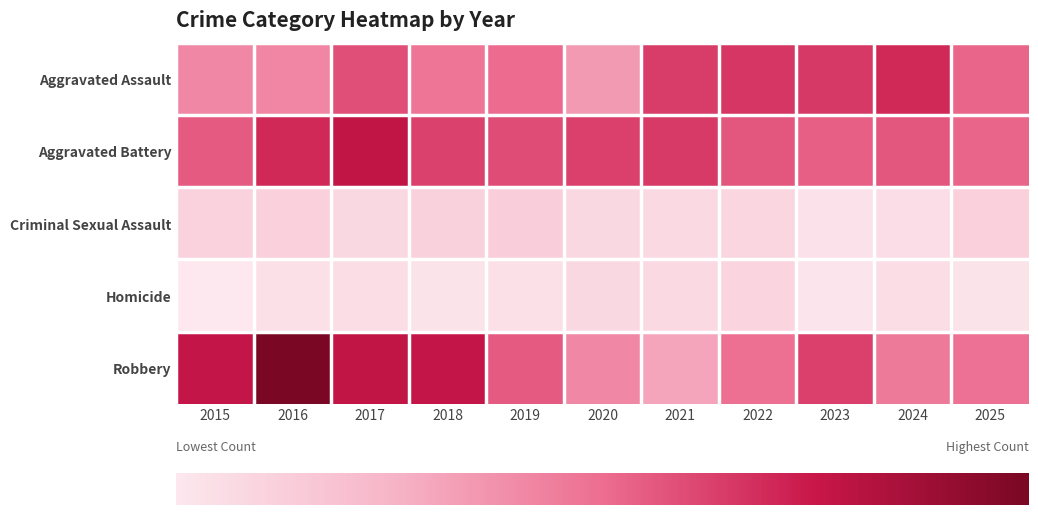

Reading right to left, extract all data points from this chart.

Aggravated Assault: 103	137	128	129	126	69	100	94	116	83	82
Aggravated Battery: 103	112	107	111	127	124	117	123	152	137	110
Criminal Sexual Assault: 26	13	9	20	17	18	28	25	18	26	24
Homicide: 8	14	7	22	17	18	10	8	14	11	3
Robbery: 96	90	124	97	62	82	110	150	151	195	150